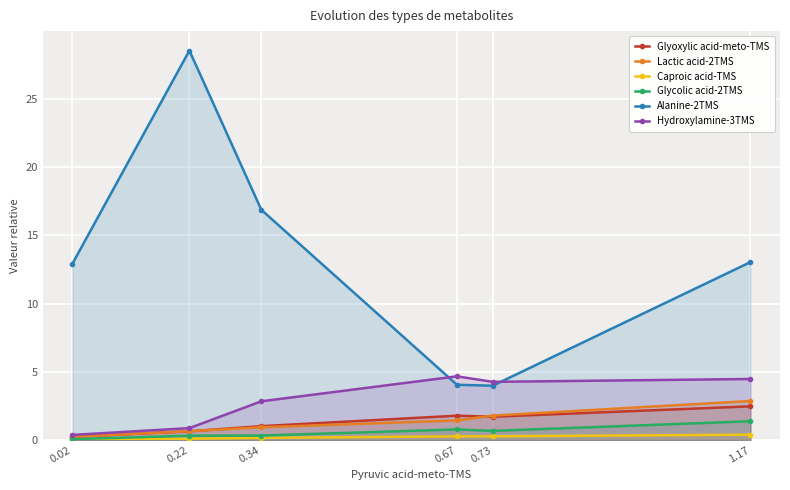

Reading left to right, extract all data points from this chart.

Glyoxylic acid-meto-TMS: 0.2	0.6	1.0	1.8	1.7	2.5
Lactic acid-2TMS: 0.2	0.6	0.9	1.4	1.8	2.9
Caproic acid-TMS: 0.0	0.1	0.2	0.3	0.3	0.4
Glycolic acid-2TMS: 0.1	0.3	0.3	0.8	0.7	1.4
Alanine-2TMS: 12.9	28.5	16.9	4.1	4.0	13.0
Hydroxylamine-3TMS: 0.4	0.9	2.8	4.7	4.3	4.5